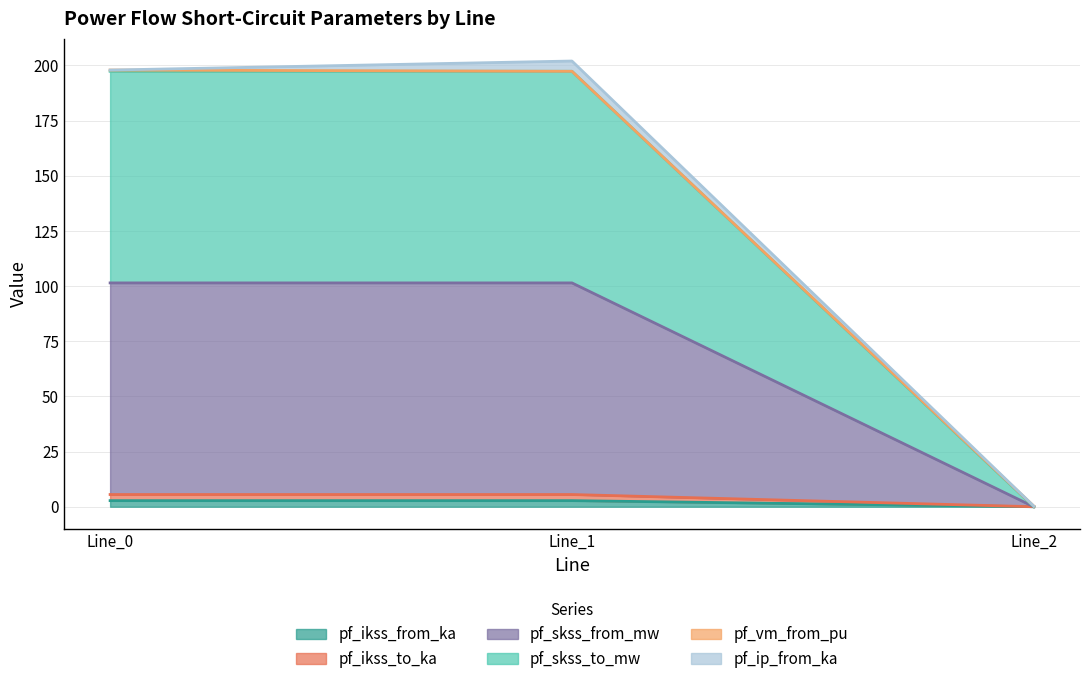

At which label does pf_ikss_to_ka first exceed 5?

Line_0